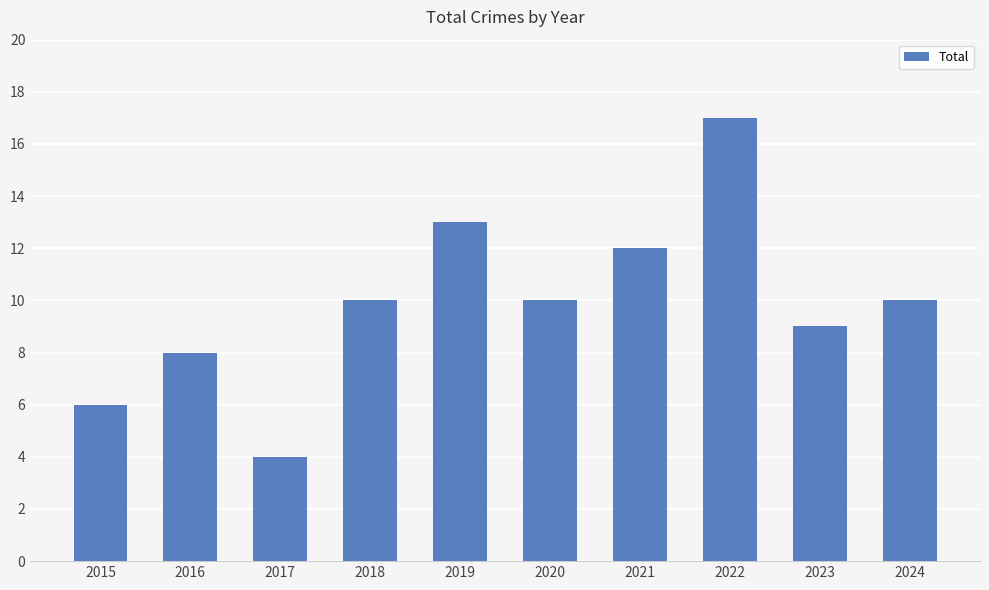

Reading right to left, what are all the values shown in this chart?

10	9	17	12	10	13	10	4	8	6